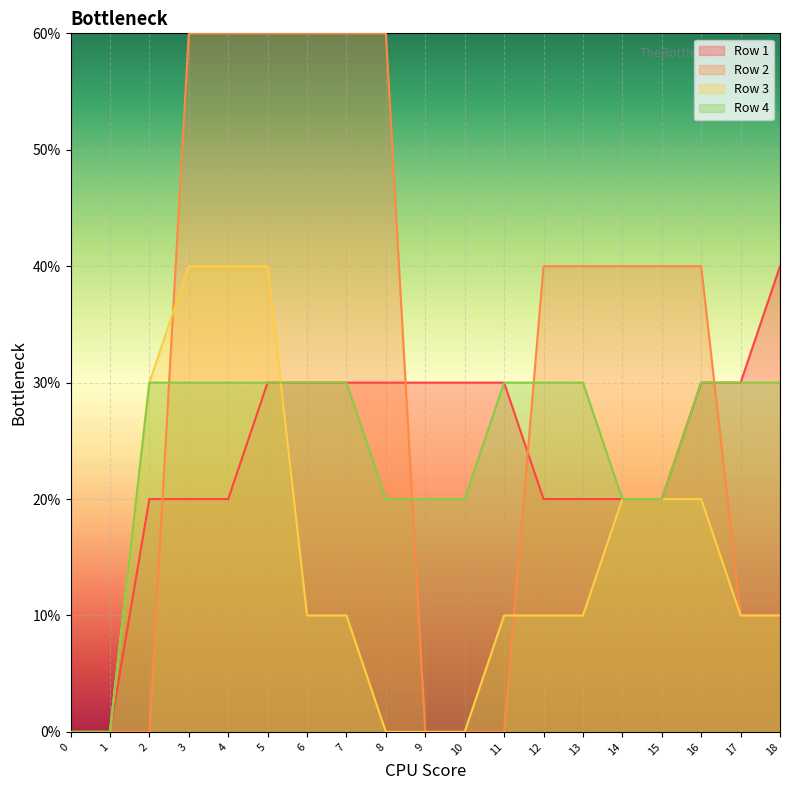

Reading left to right, what are all the values shown in this chart?

Row 1: 0	0	2	2	2	3	3	3	3	3	3	3	2	2	2	2	3	3	4
Row 2: 0	0	0	6	6	6	6	6	6	0	0	0	4	4	4	4	4	1	1
Row 3: 0	0	3	4	4	4	1	1	0	0	0	1	1	1	2	2	2	1	1
Row 4: 0	0	3	3	3	3	3	3	2	2	2	3	3	3	2	2	3	3	3